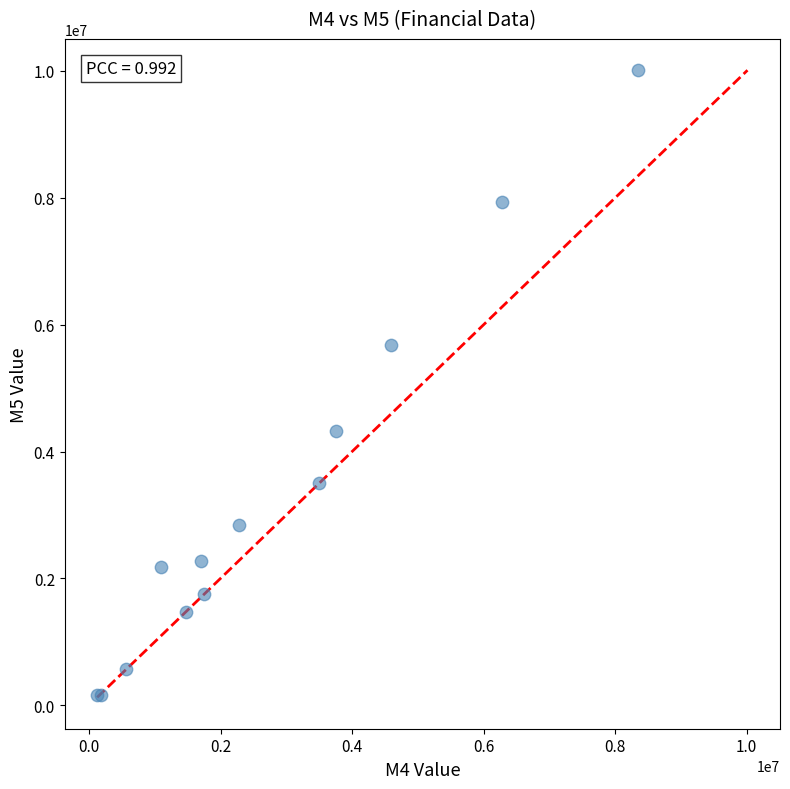

What Y value in the scatter plot is closest to 5083908?

5687500.0